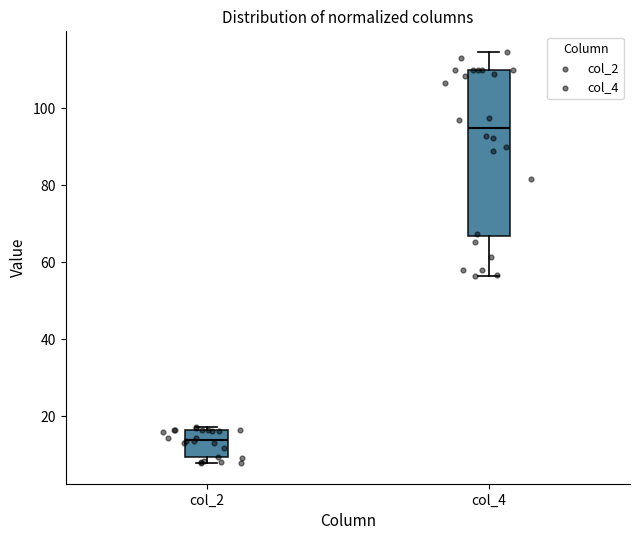

Which box has the lowest median line?

col_2